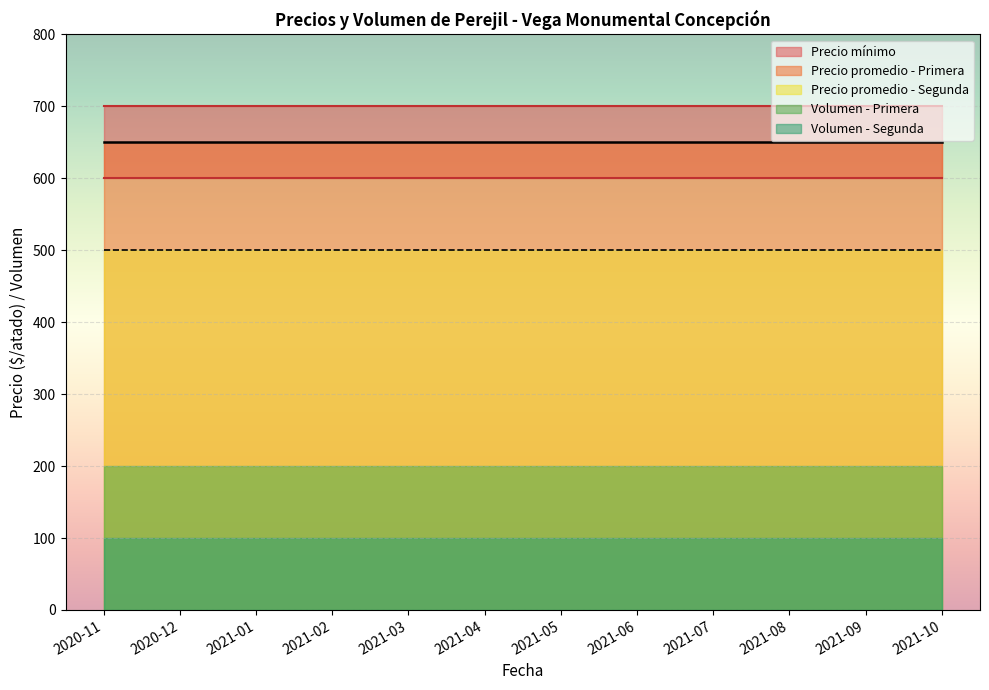

Reading right to left, transcribe all the data shown in this chart.

Volumen: 100	200	100	200	100	200	100	200	100	200	100	200
Precio mínimo: 500	600	500	600	500	600	500	600	500	600	500	600
Precio máximo: 500	700	500	700	500	700	500	700	500	700	500	700
Precio promedio ponderado: 500	650	500	650	500	650	500	650	500	650	500	650